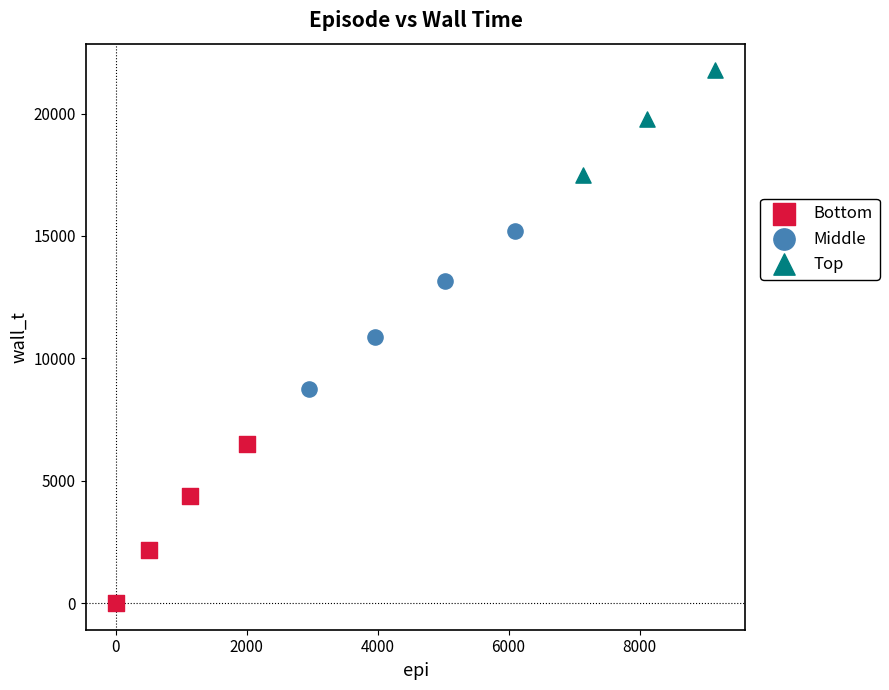

Which series reaches the maximum Y coordinate?

Top